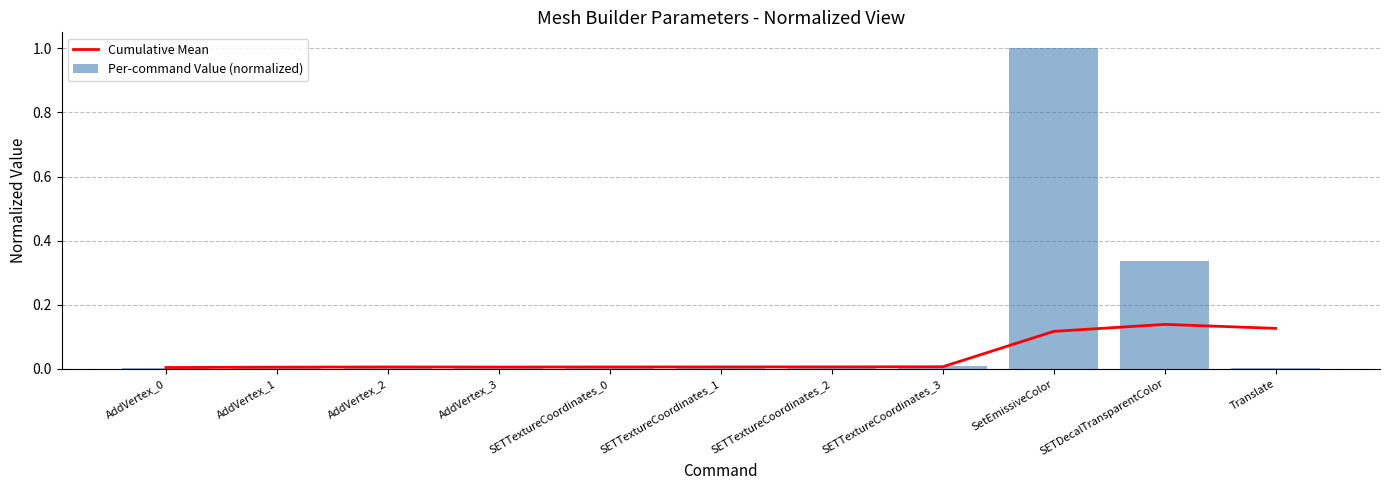

At which category is the sum across all series the highest?

SetEmissiveColor